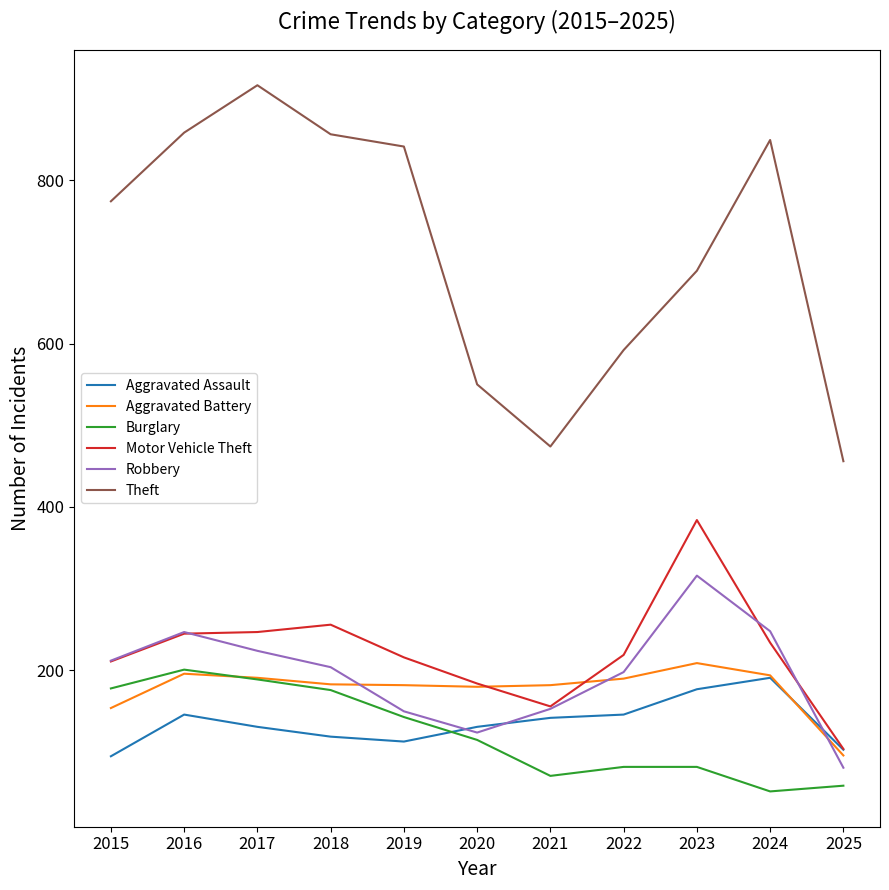

Is it true that Motor Vehicle Theft equals 164 at 2016?

False